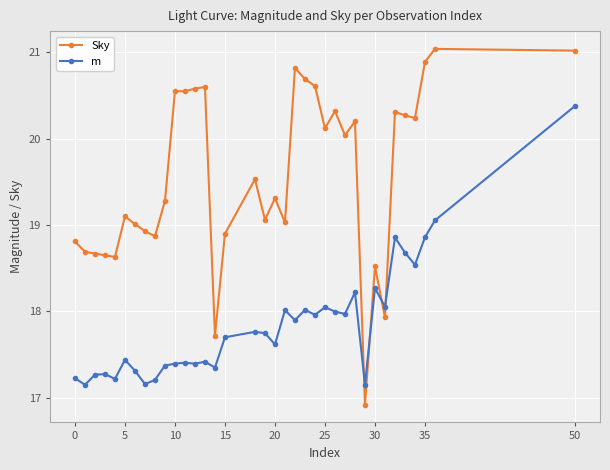

What is the highest value of the Sky series?

21.0